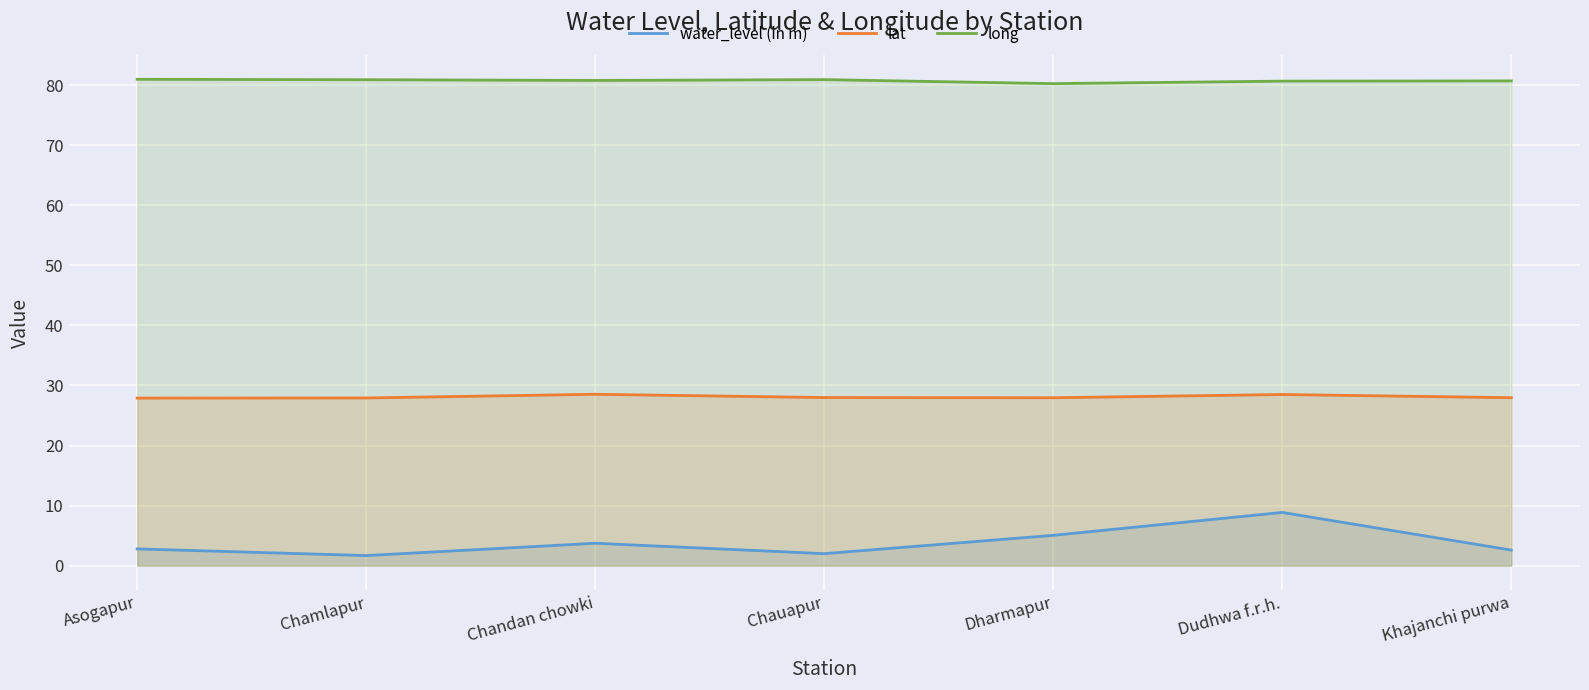

How many lines are shown in the chart?

3